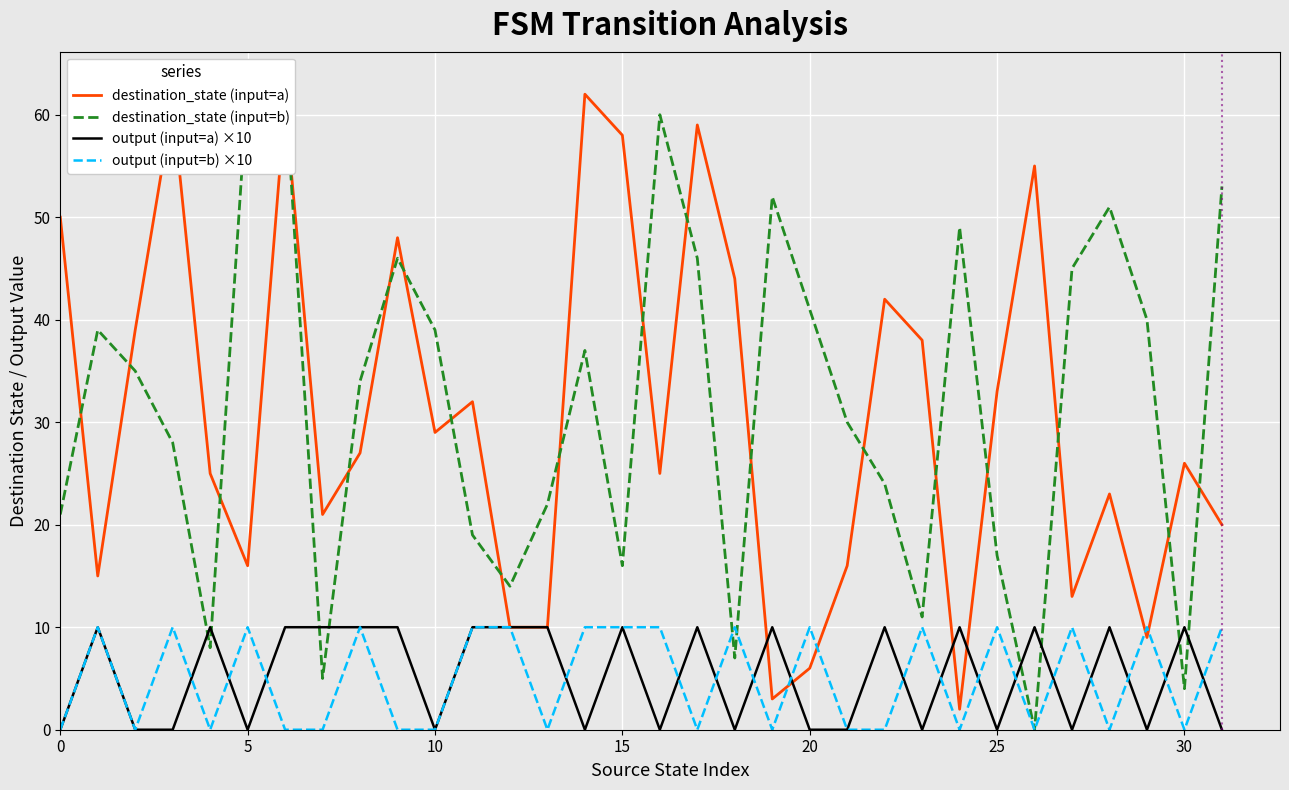

What is the difference between the maximum and minimum values in the output (input=a) ×10 series?

10